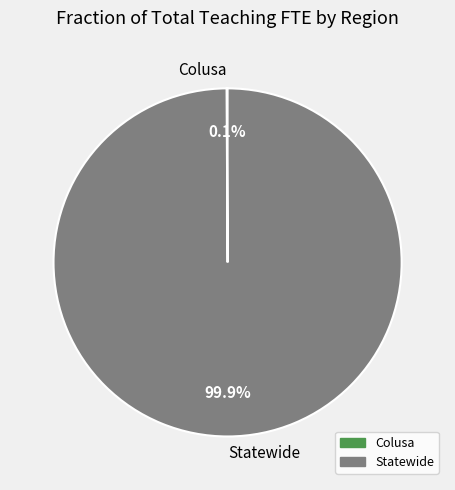

Does any single category account for the majority?

Yes